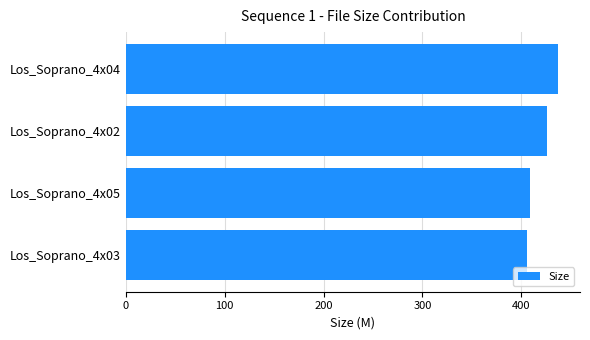

Reading bottom to top, what are all the values shown in this chart?

Los_Soprano_4x03=405.8	Los_Soprano_4x05=408.5	Los_Soprano_4x02=426.1	Los_Soprano_4x04=437.4